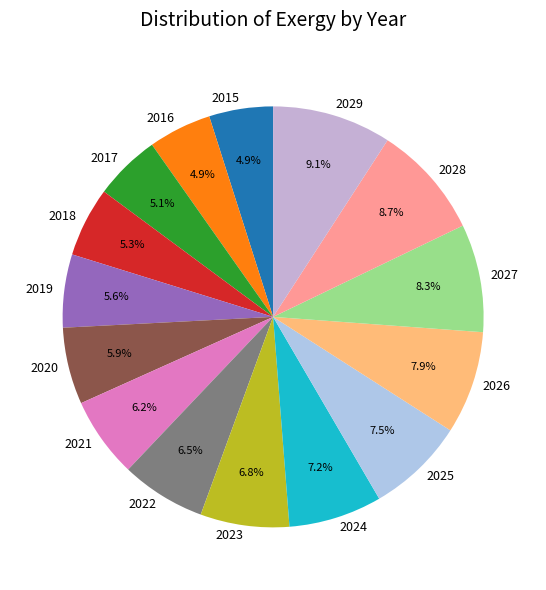

What percentage is the 2024 slice, to the nearest percent?

7%